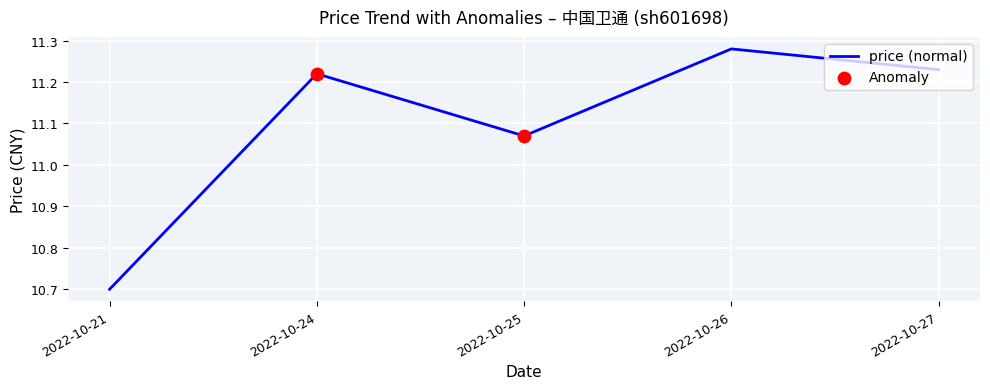

Approximately how many times larger is the value at 2022-10-24 compared to 2022-10-27?

1.0